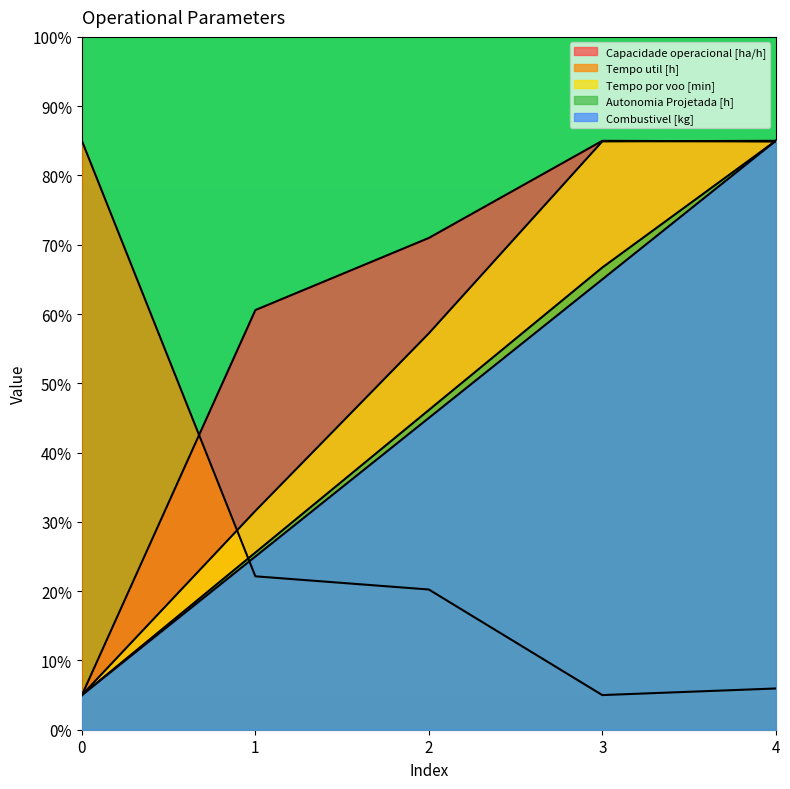

After their last crossing, which series has the higher values: Combustivel [kg] or Capacidade operacional [ha/h]?

Combustivel [kg]